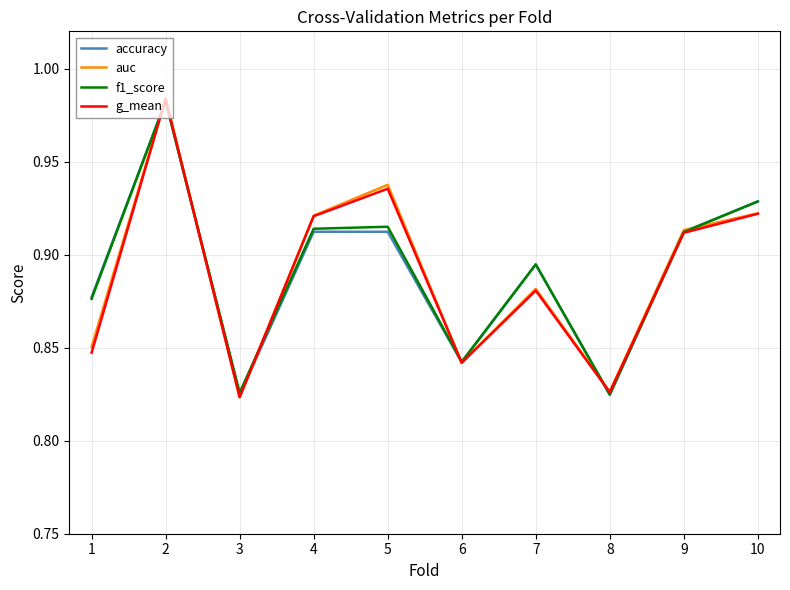

Which series changed the most between 3 and 10?

accuracy